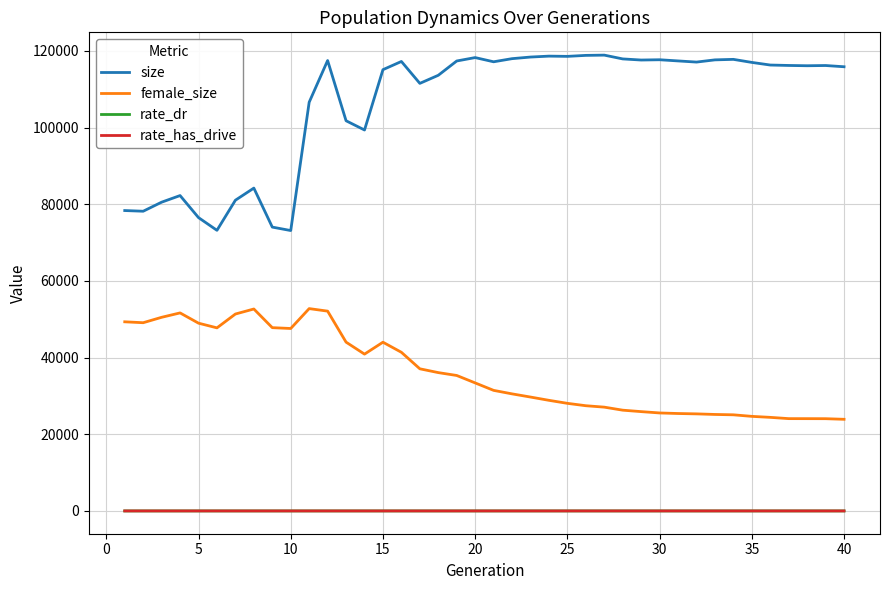

What is the maximum value shown in the chart?

118922.0